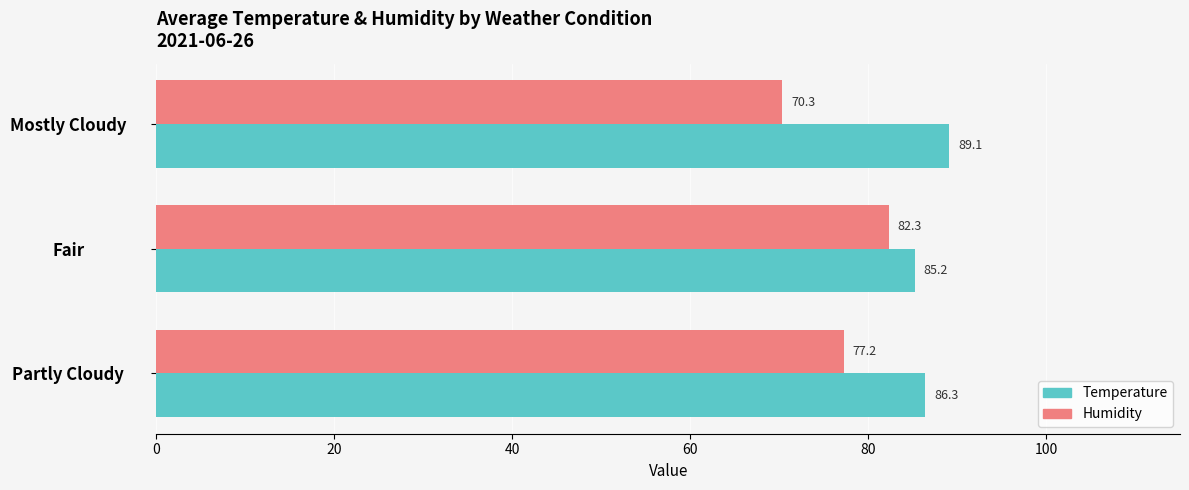

List the series in order of their overall mean, lowest first.

Humidity, Temperature